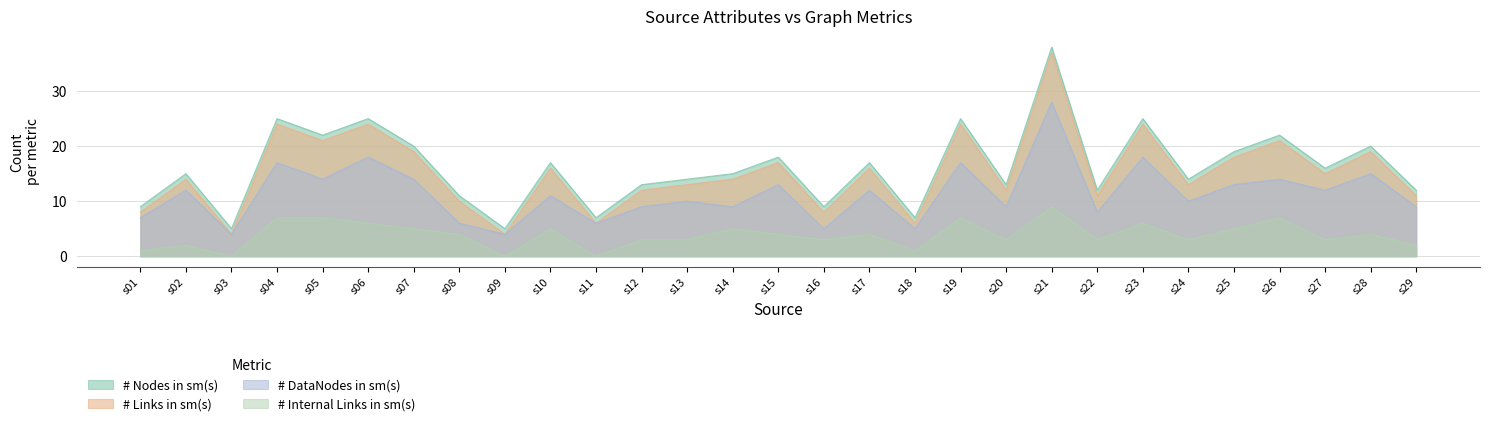

At which category does the chart reach its peak across all series?

s21